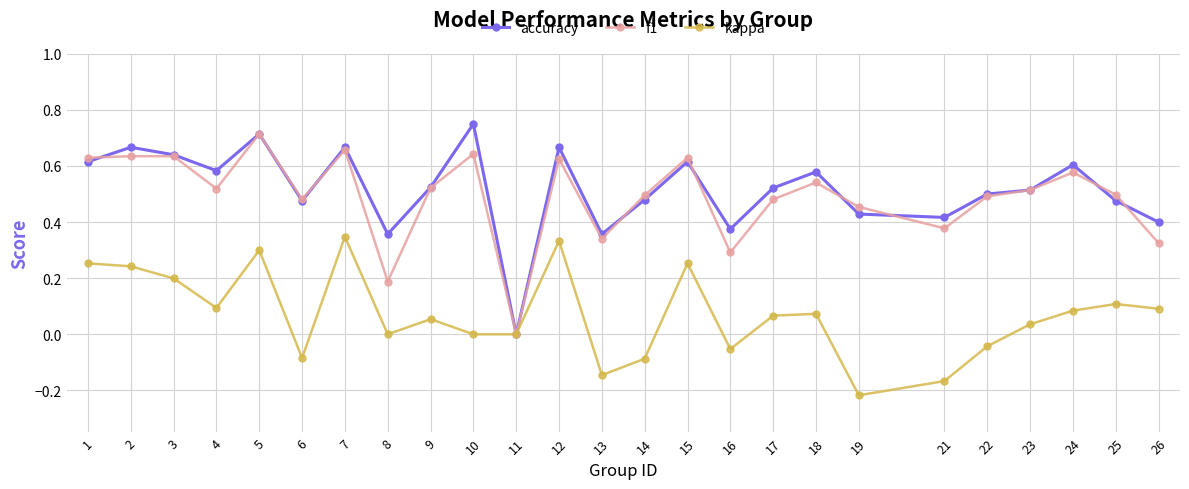

How many data points does each series have?

25